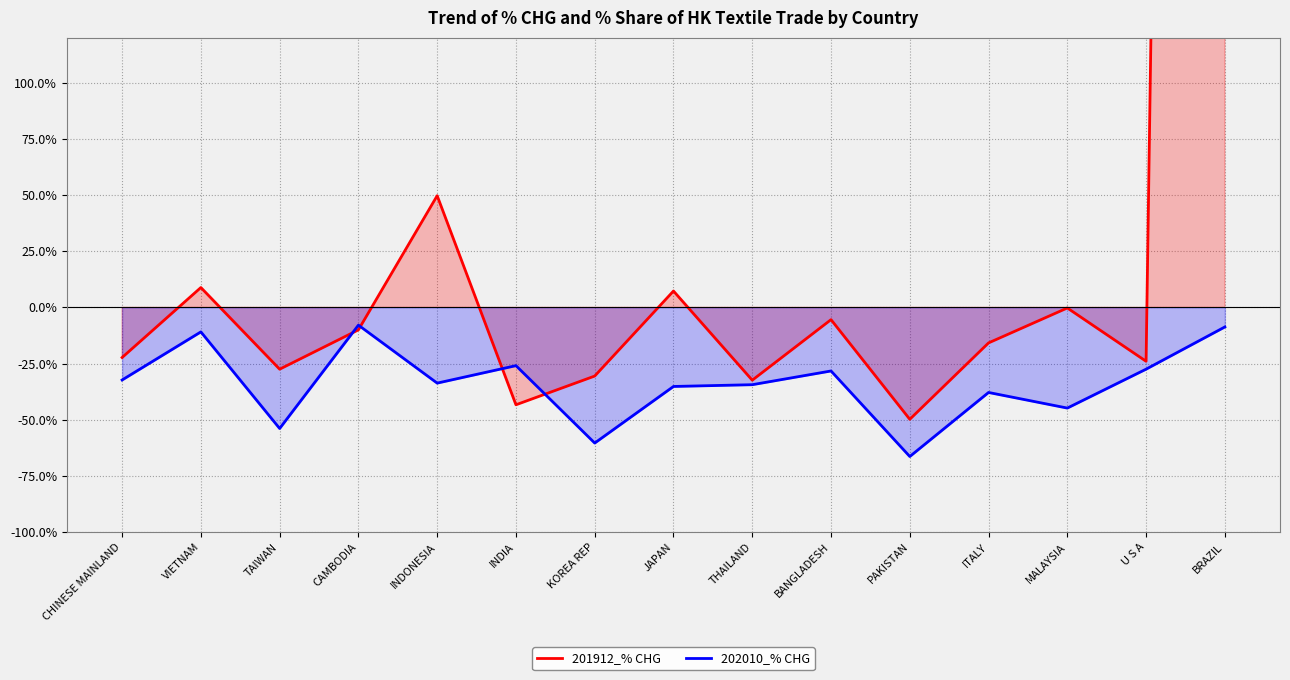

In 202010_% CHG, how many points are higher than both neighbors (excluding endpoints)?

5